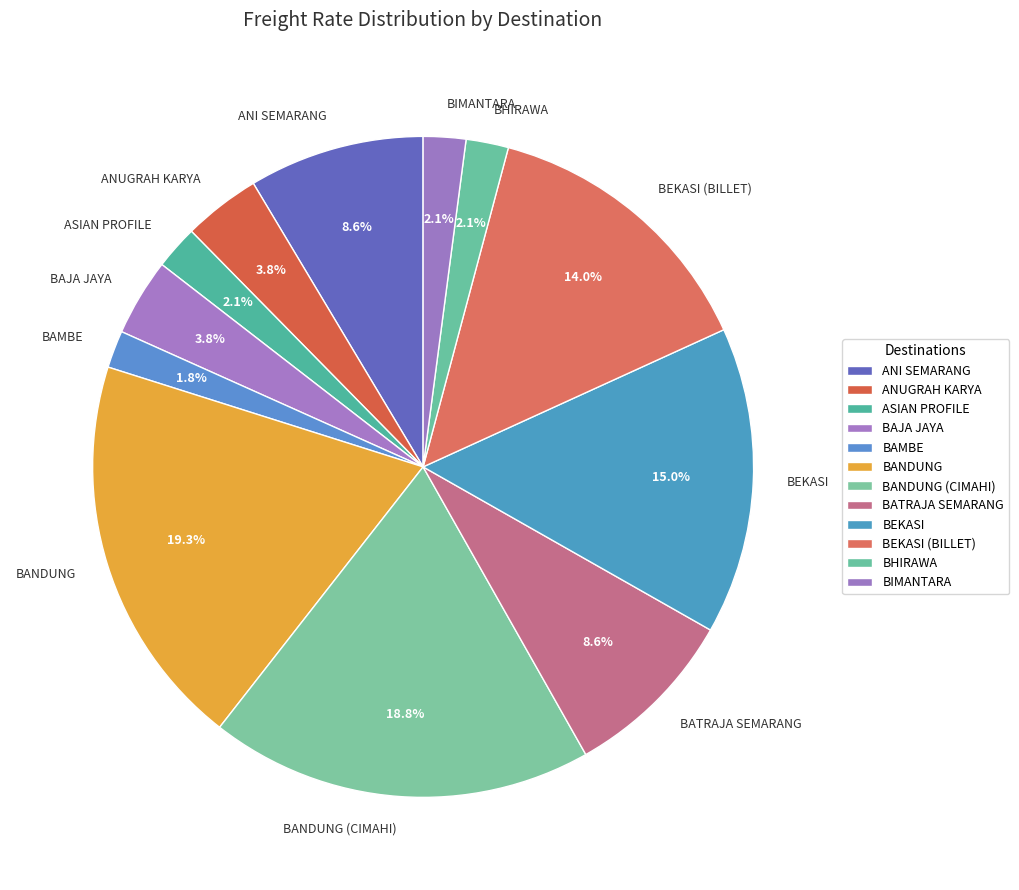

What is the total percentage of BIMANTARA and BAJA JAYA?

5.9%